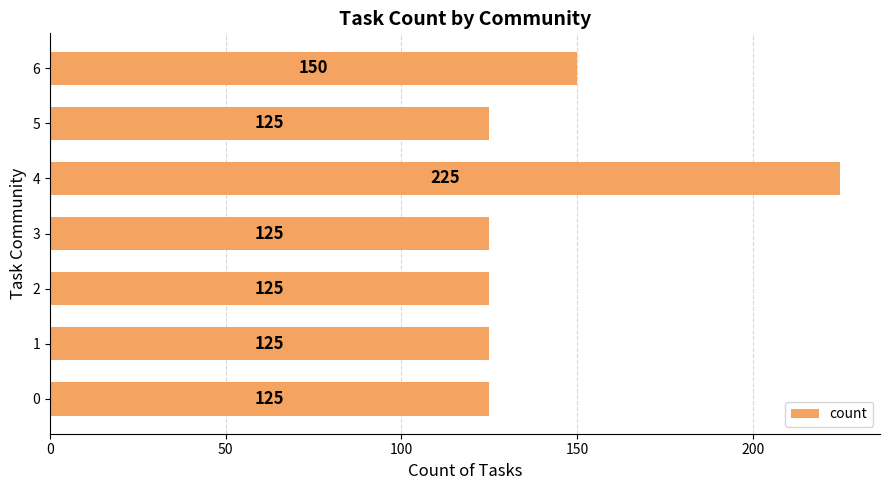

What is the minimum value shown in the chart?

125